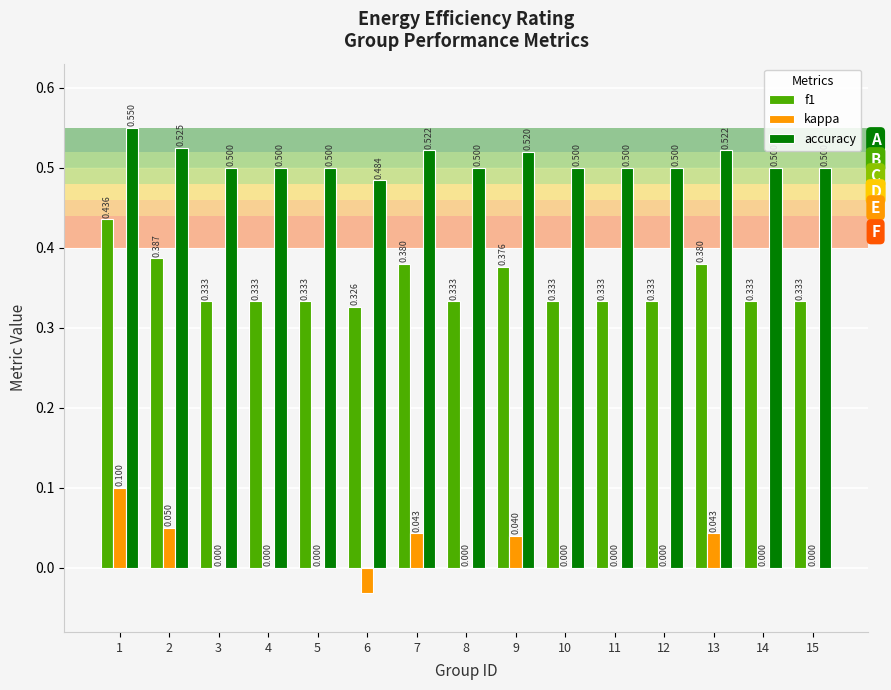

Which series has the largest total across all categories?

accuracy